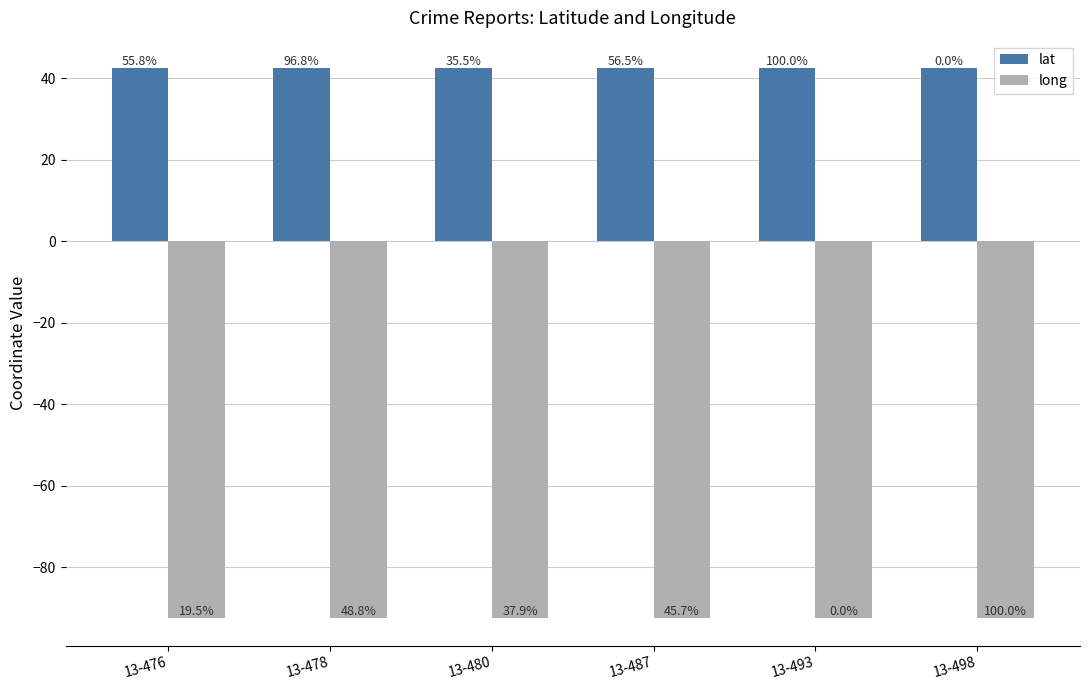

What is the value of the lat bar at the 4th from the left?

42.5